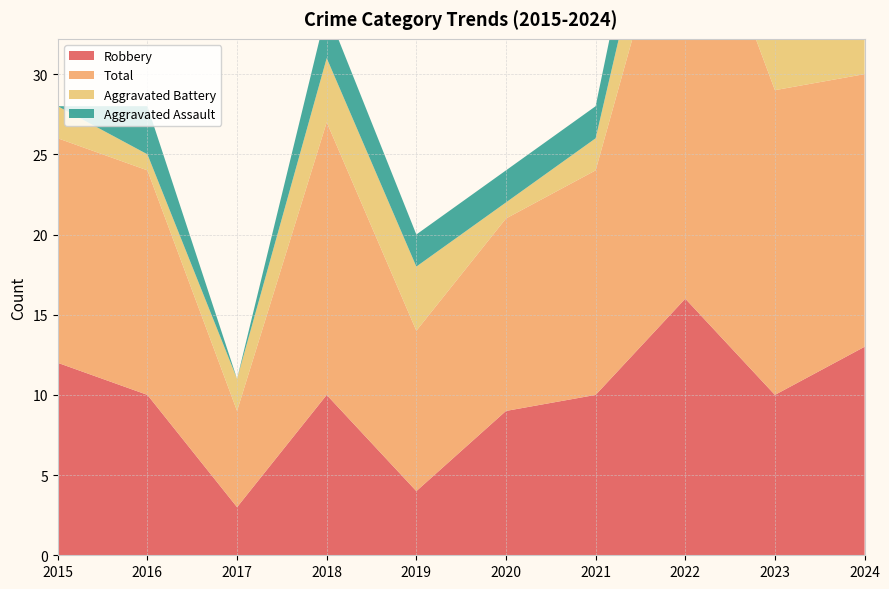

Reading left to right, extract all data points from this chart.

Robbery: 12	10	3	10	4	9	10	16	10	13
Total: 14	14	6	17	10	12	14	28	19	17
Aggravated Battery: 2	1	2	4	4	1	2	6	7	4
Aggravated Assault: 0	3	0	3	2	2	2	5	1	0